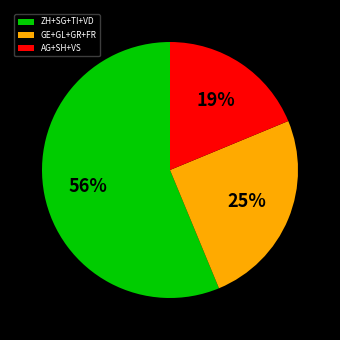

To the nearest percent, what portion does GE+GL+GR+FR represent?

25%